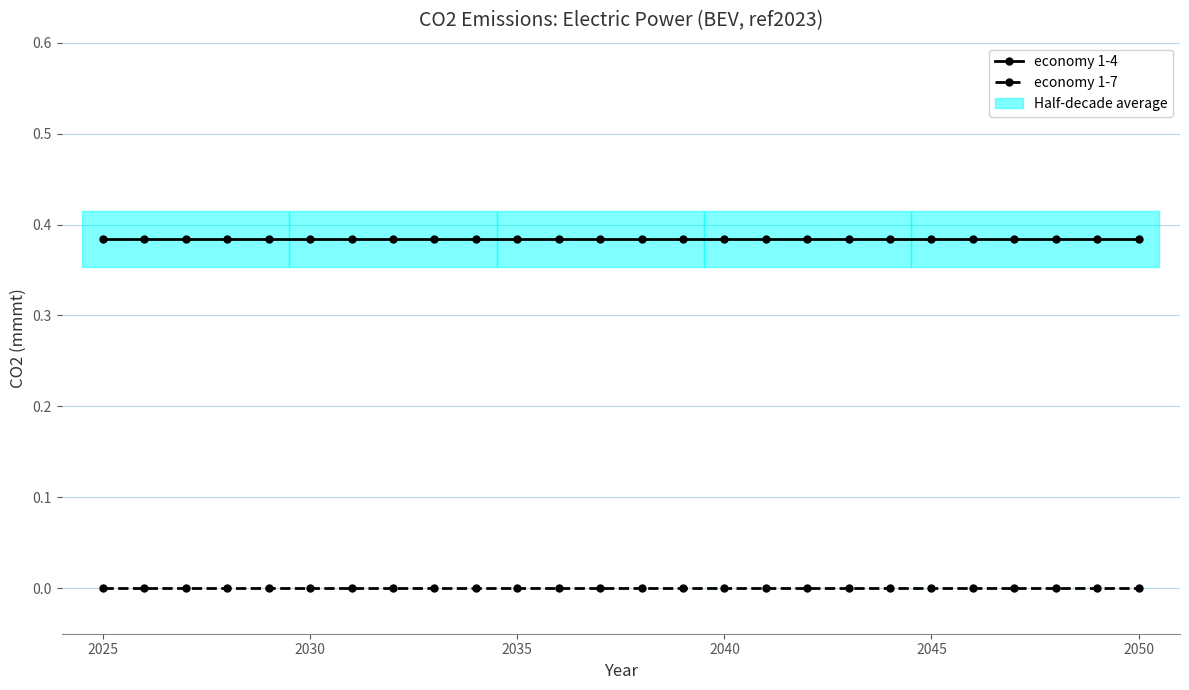

True or false: 1-7 and 1-4 cross at least once.

False